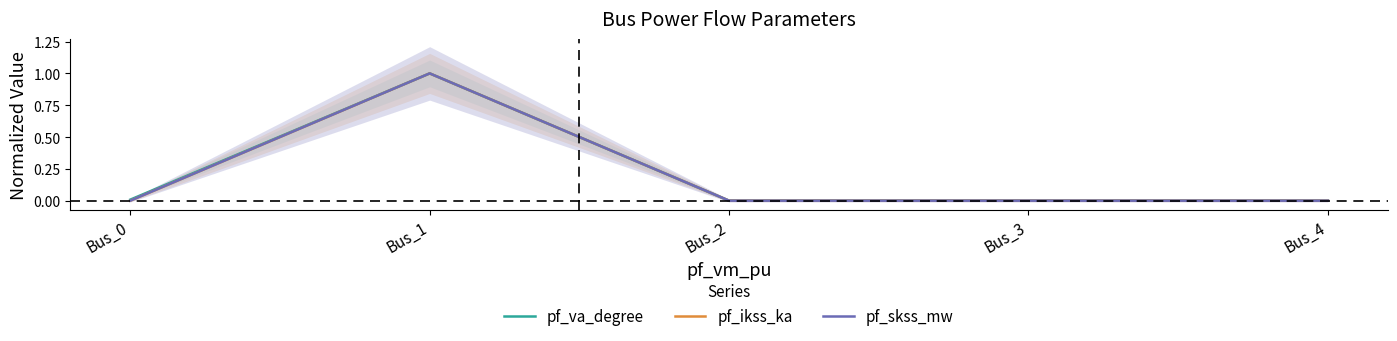

What is the highest value of the pf_ikss_ka series?

1.0